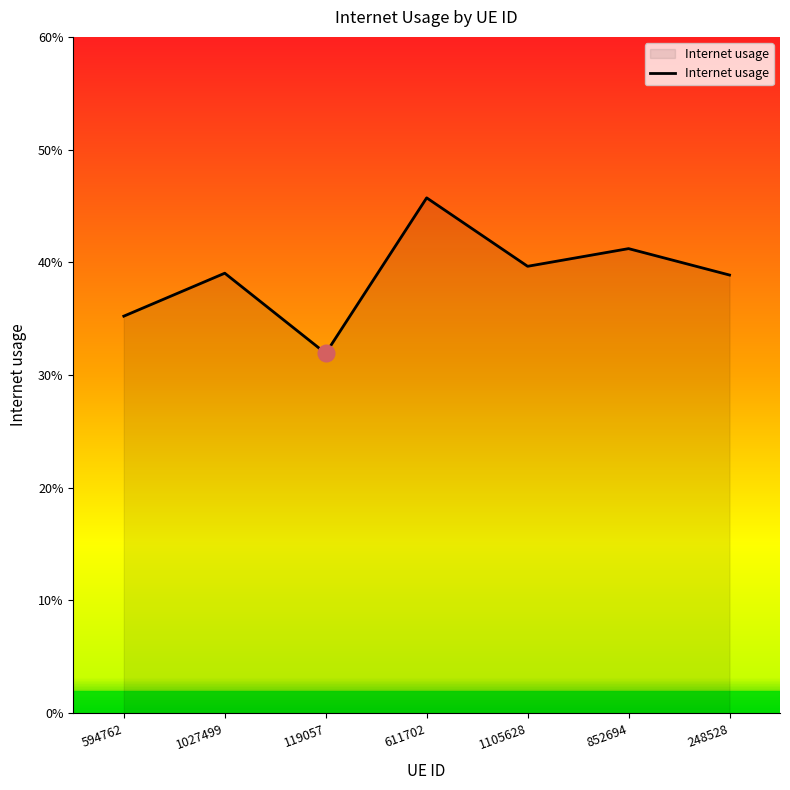

What is the label of the 1st point from the right?

248528